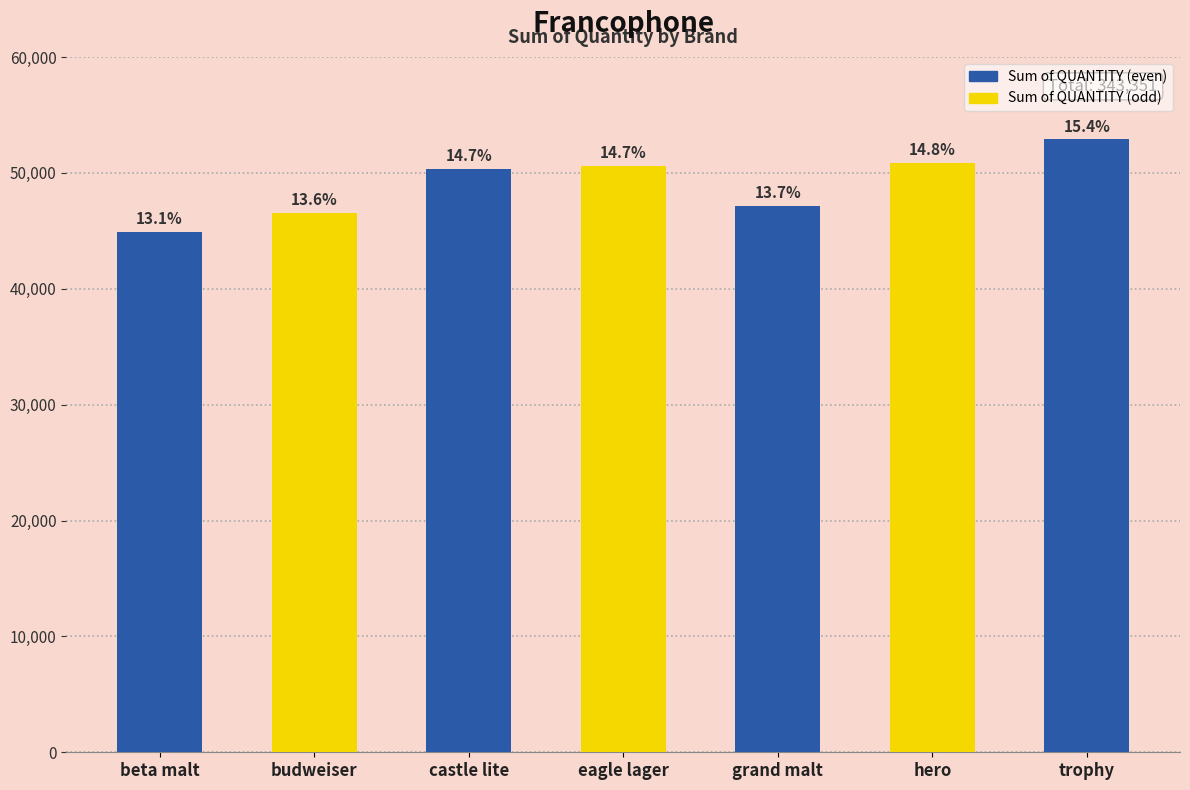

Are the bars horizontal?

No